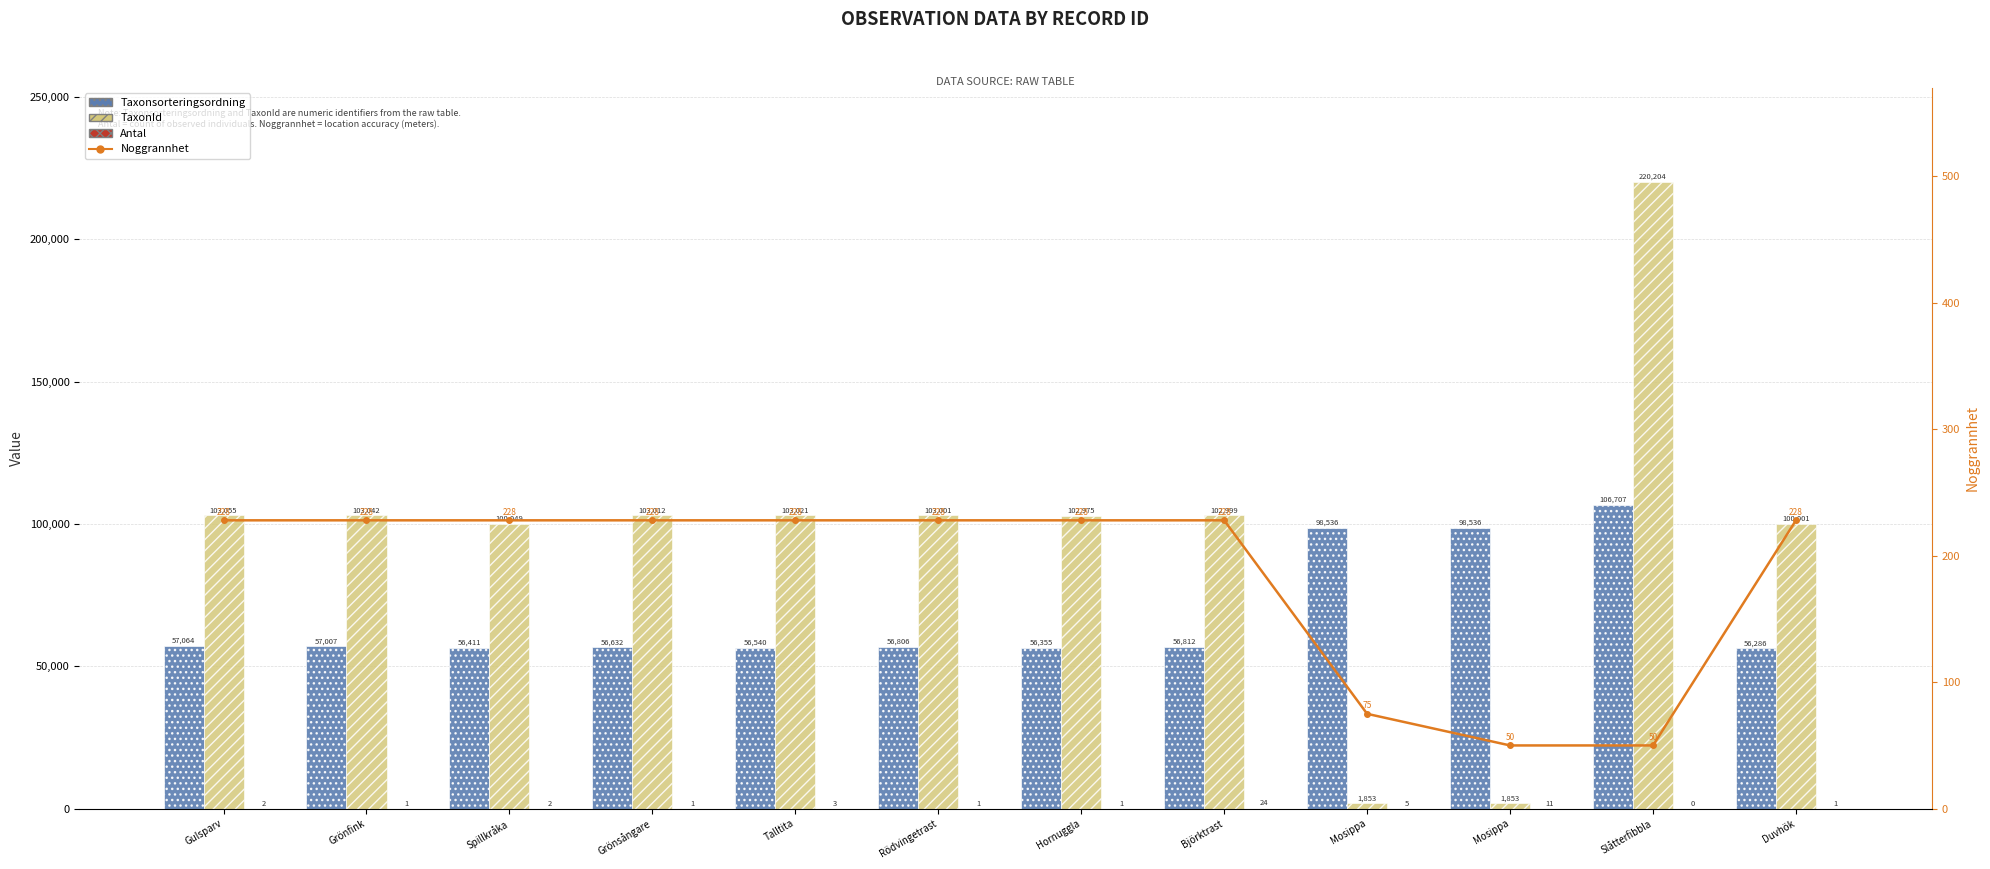

What is the label of the 8th bar from the right?

Talltita